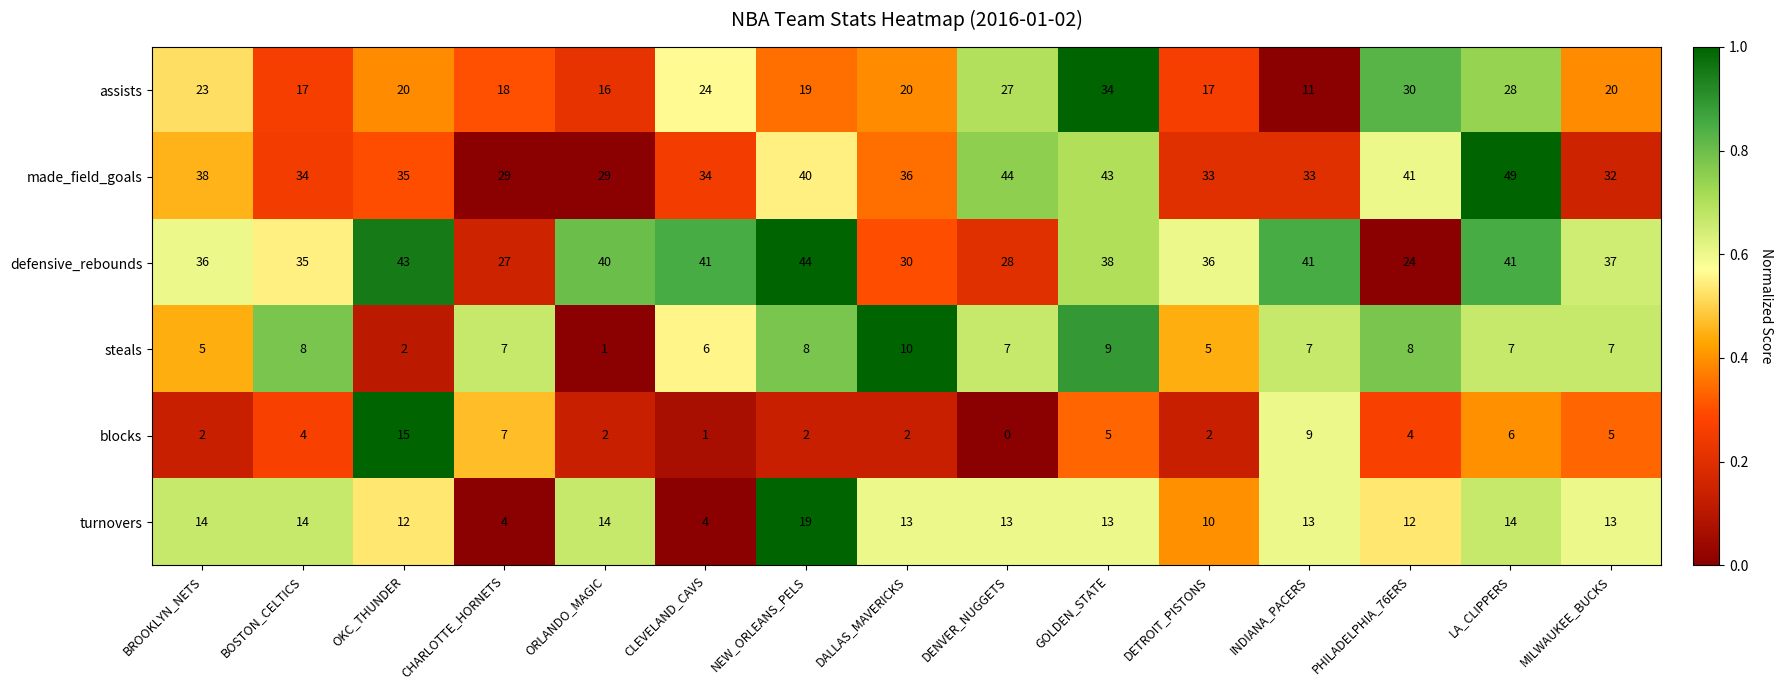

What is the difference between the maximum and minimum values in the made_field_goals series?

20